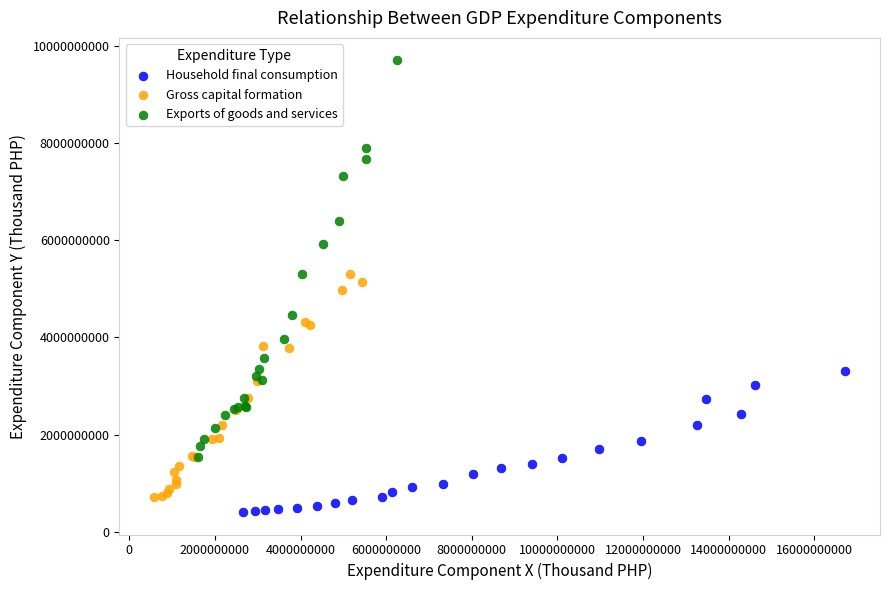

Which series reaches the minimum Y coordinate?

Household final consumption